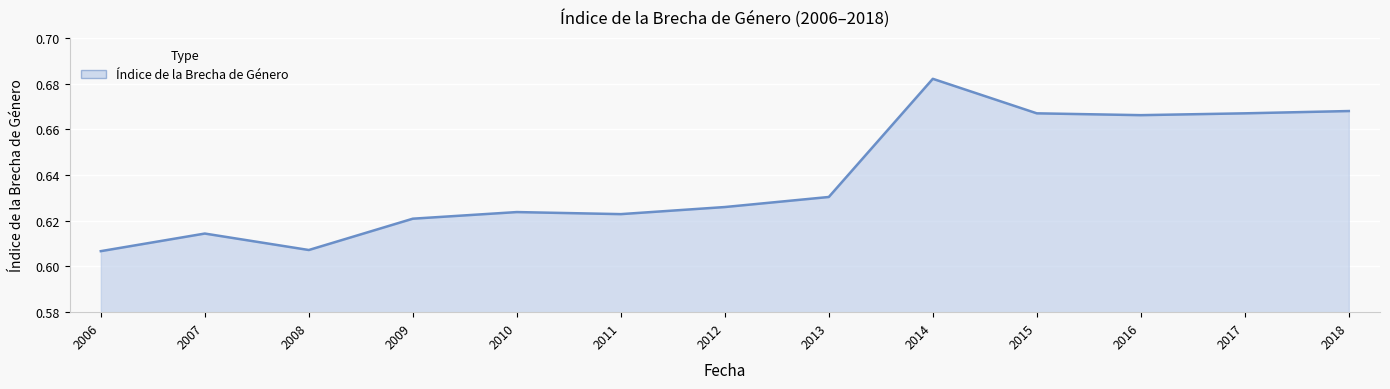

True or false: the data shows 0.9 at 2008.

False